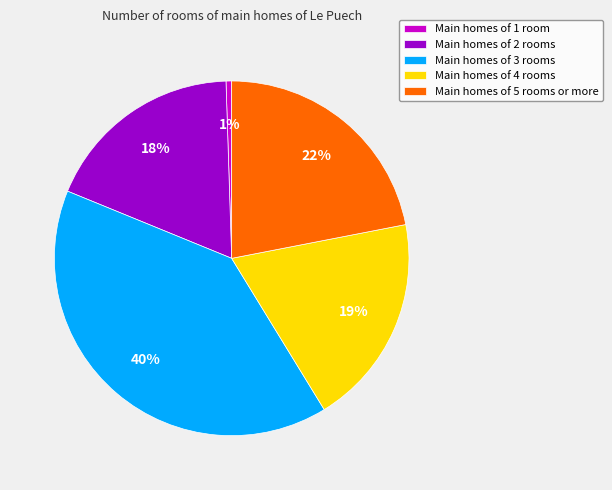

Which has a higher value, Main homes of 4 rooms or Main homes of 2 rooms?

Main homes of 4 rooms